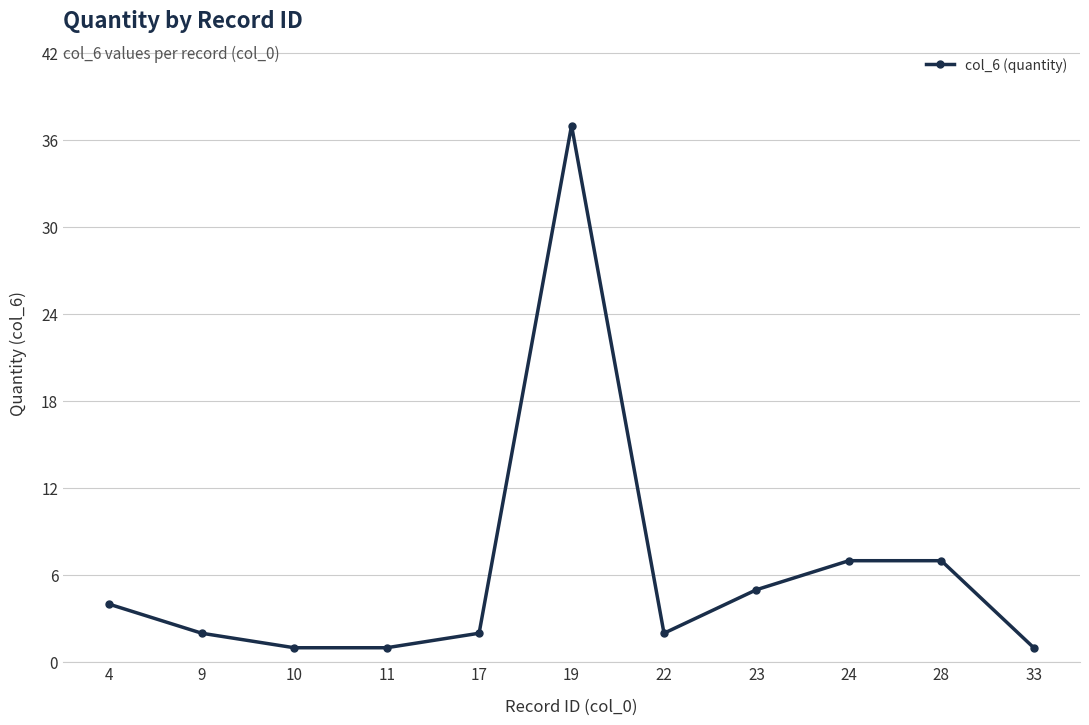

Which label corresponds to the largest value in the chart?

19